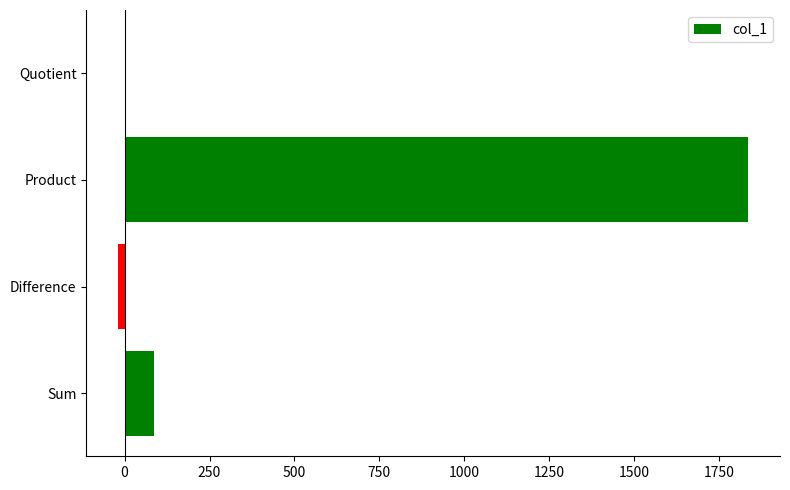

Reading top to bottom, list all the values displayed in this chart.

Quotient=0.6	Product=1836.0	Difference=-20.0	Sum=88.0